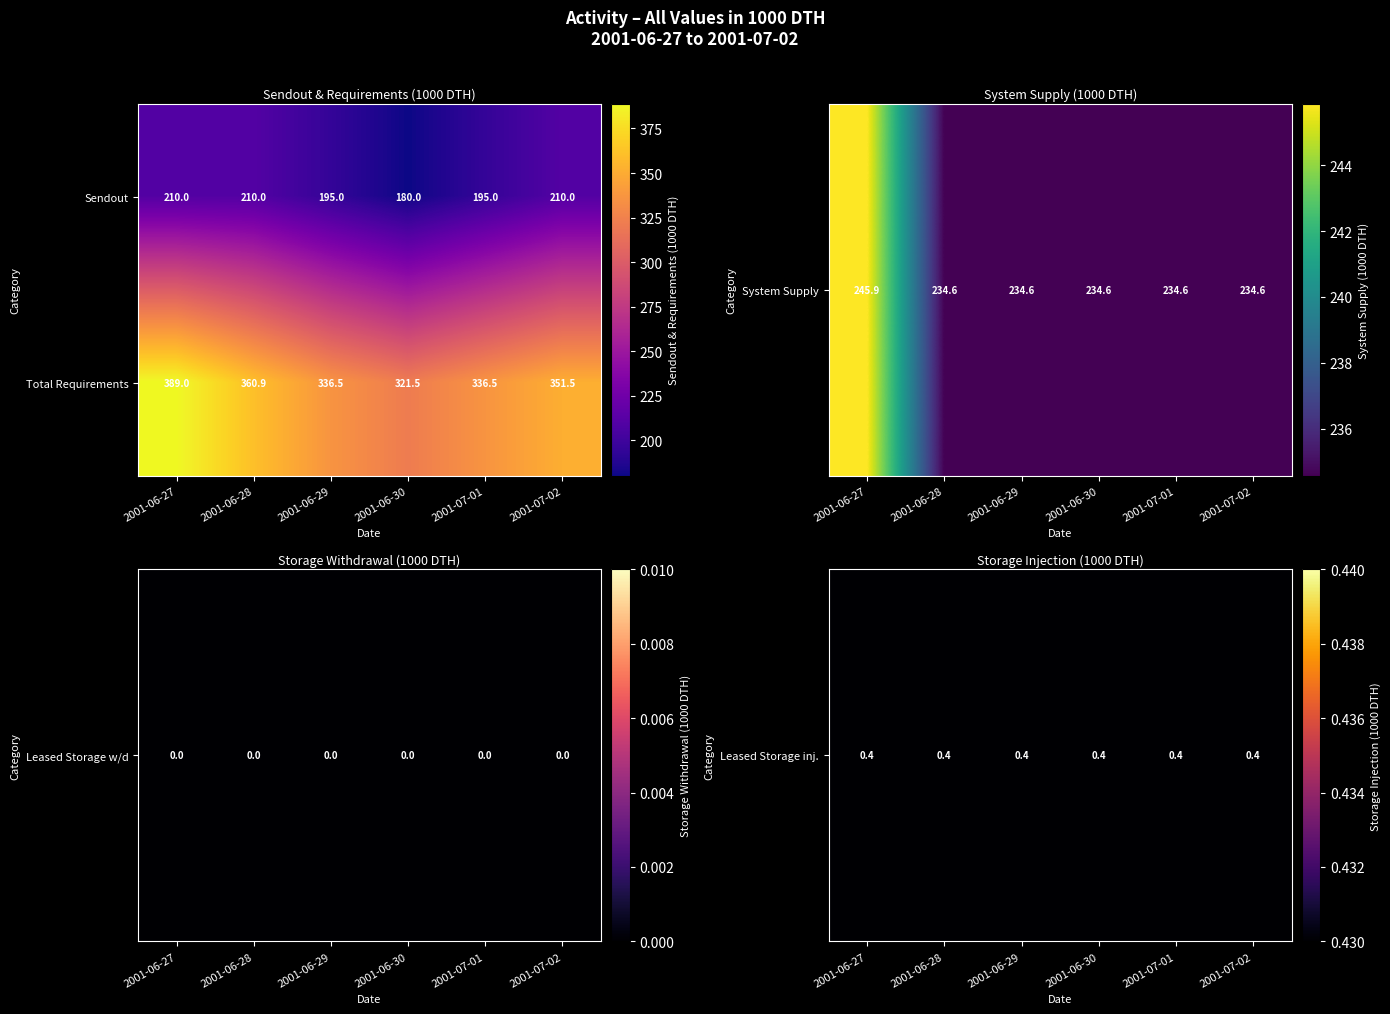

At which category is the sum across all series the highest?

2001-06-27